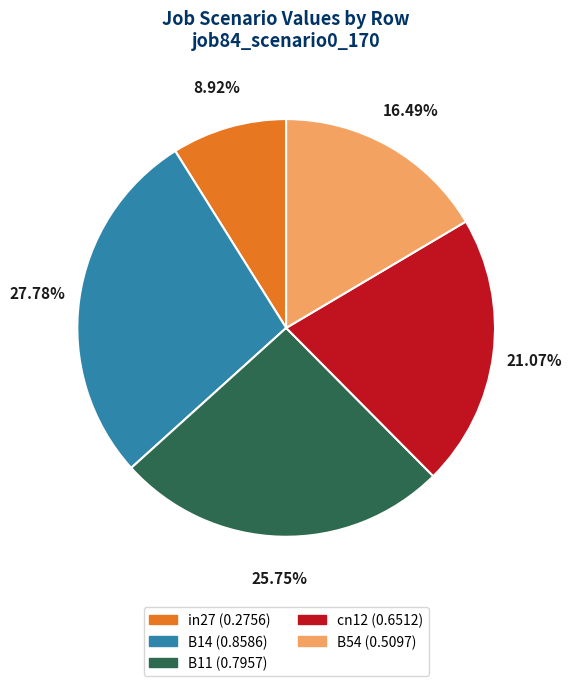

To the nearest percent, what percentage of the pie is cn12?

21%